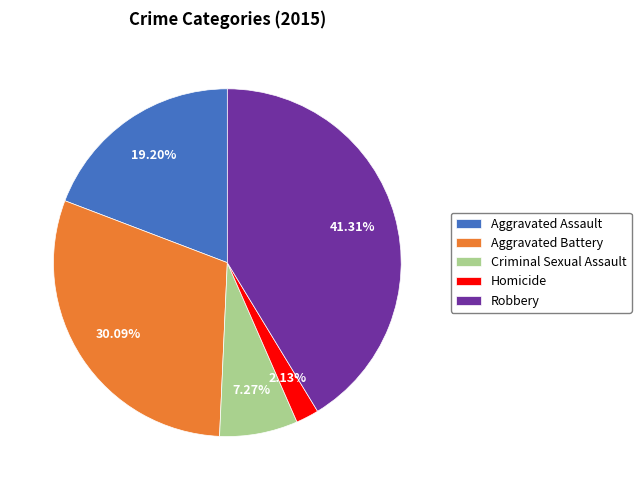

Is it true that Aggravated Battery is 44% of the pie?

False